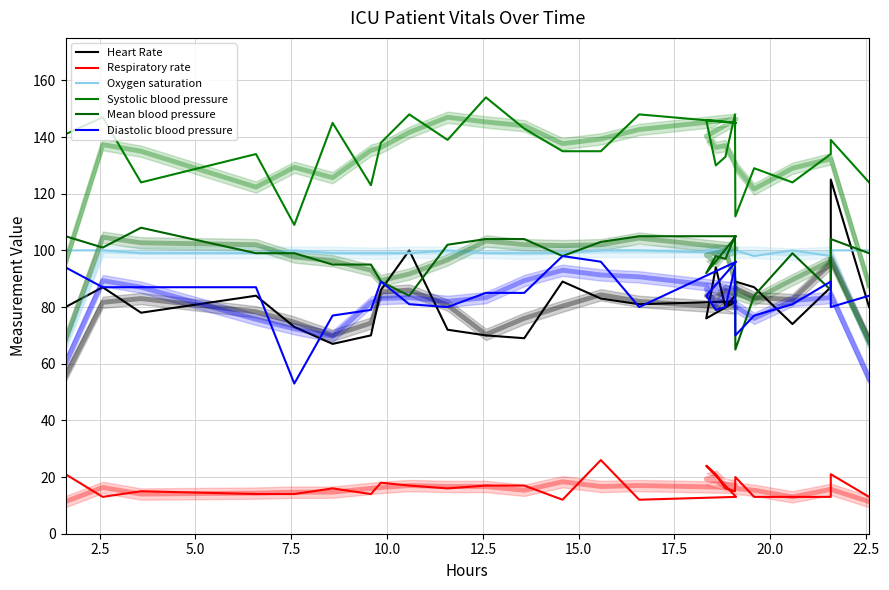

What is the average value of the Oxygen saturation series?

99